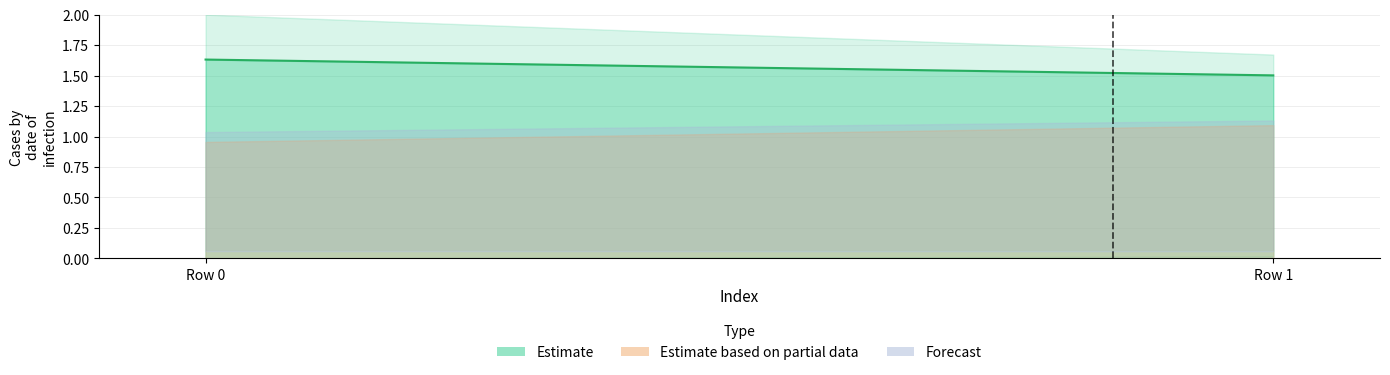

What is the sum of the values at Row 0 and Row 1?

3.1